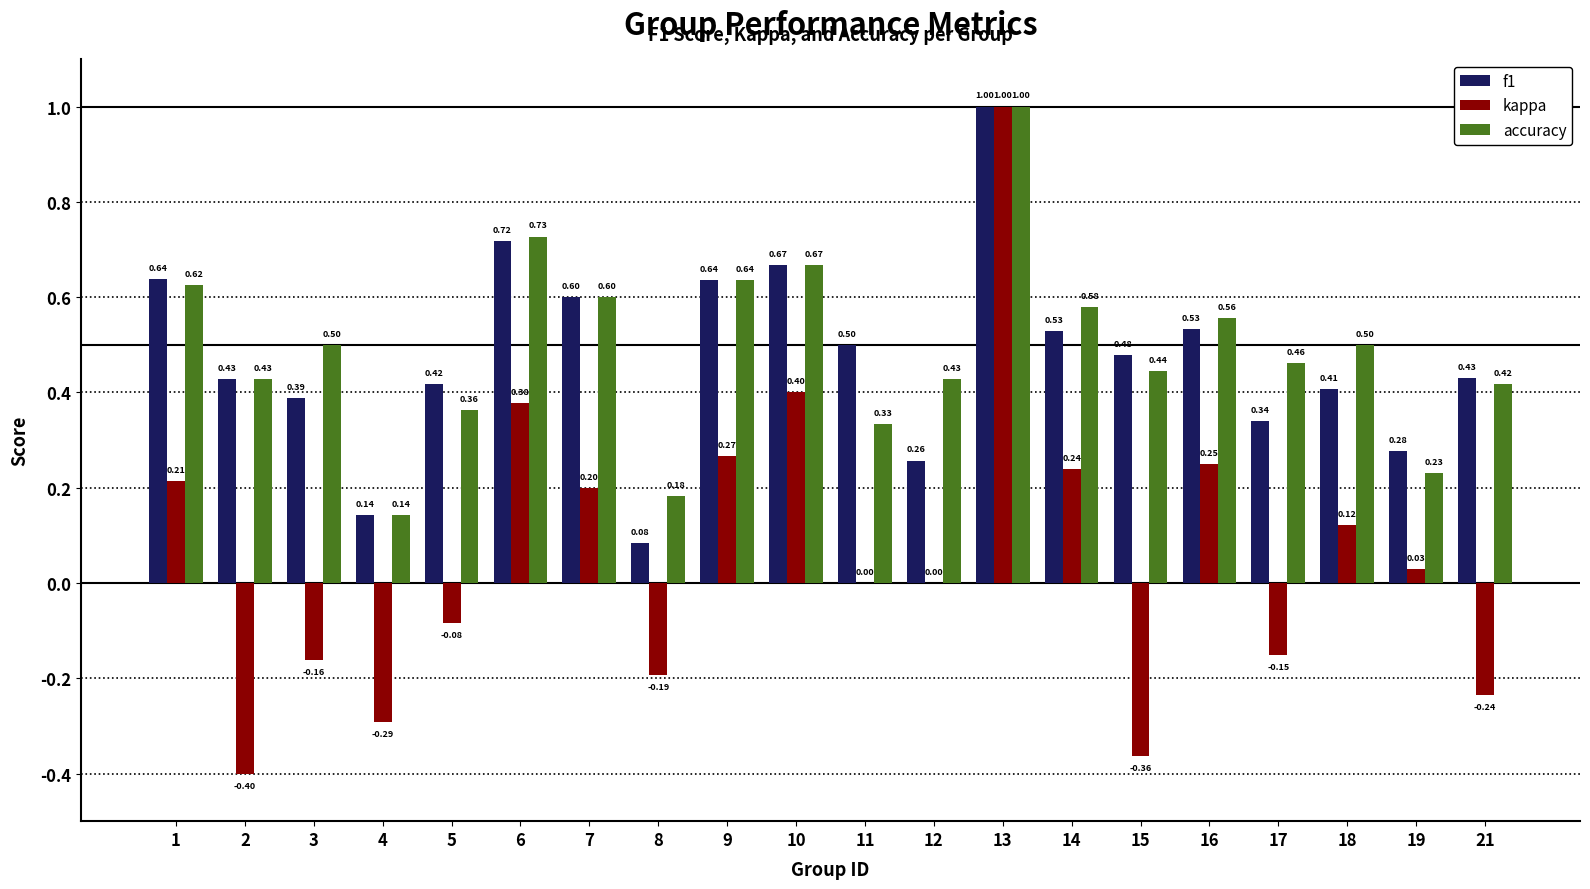

Which series has the largest total across all categories?

accuracy